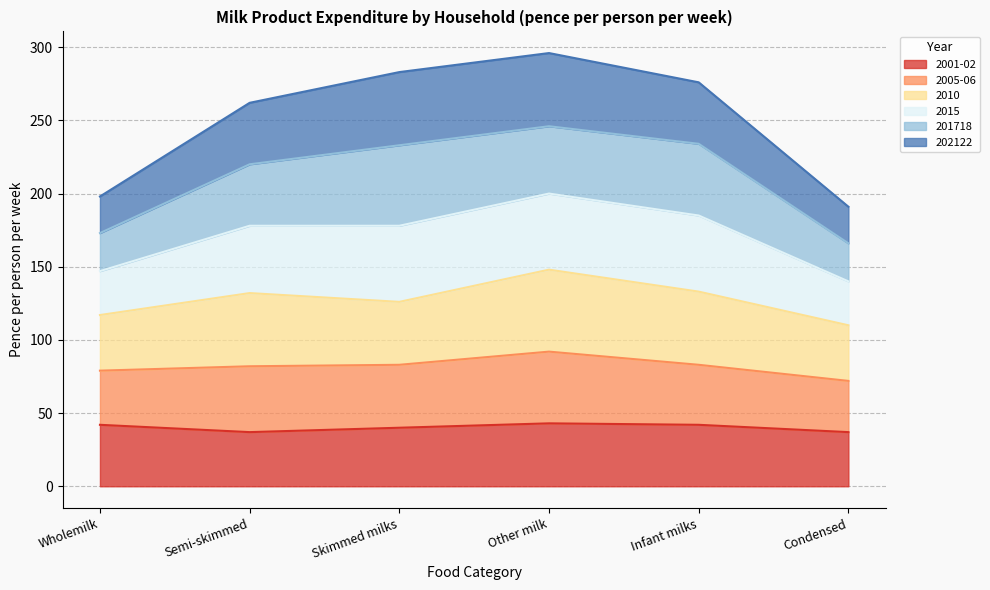

Does the chart have visible grid lines?

Yes